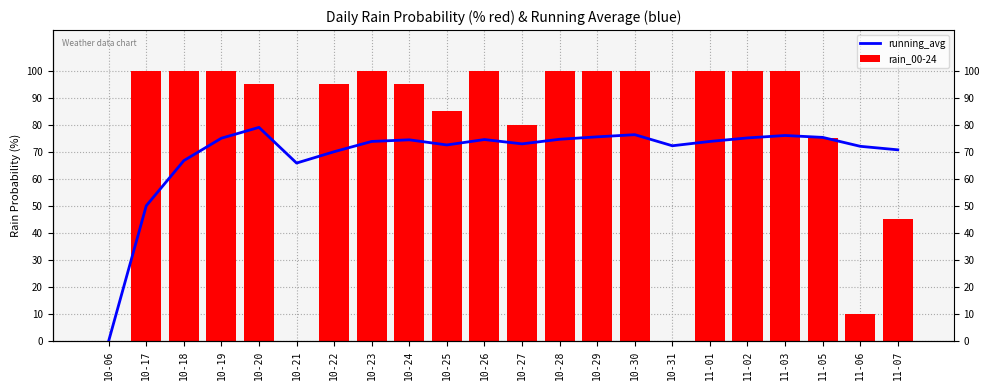

At which label does running_avg reach its peak?

10-20